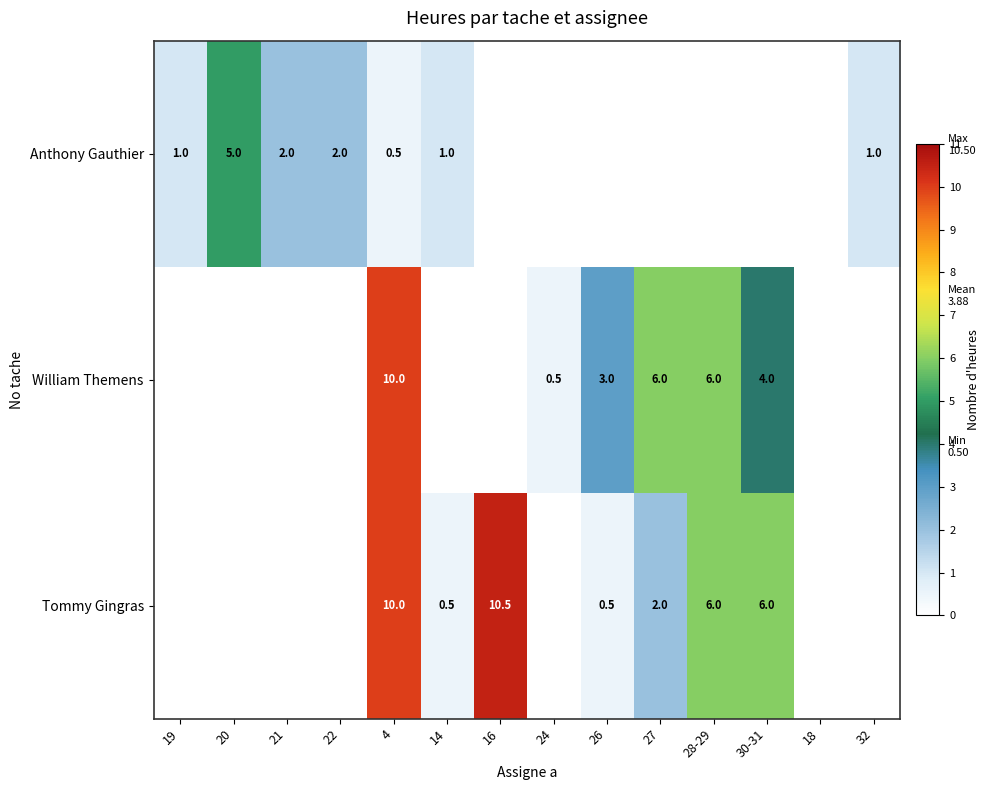

What is the spread (max minus min) of values at 4?

9.5